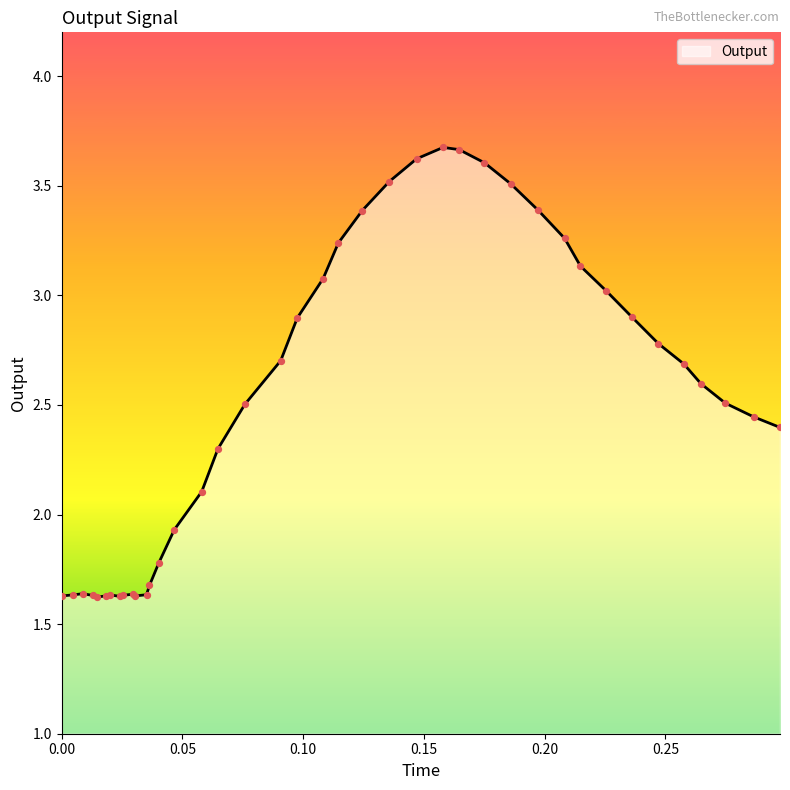

What is the difference between the maximum and minimum values?

2.1